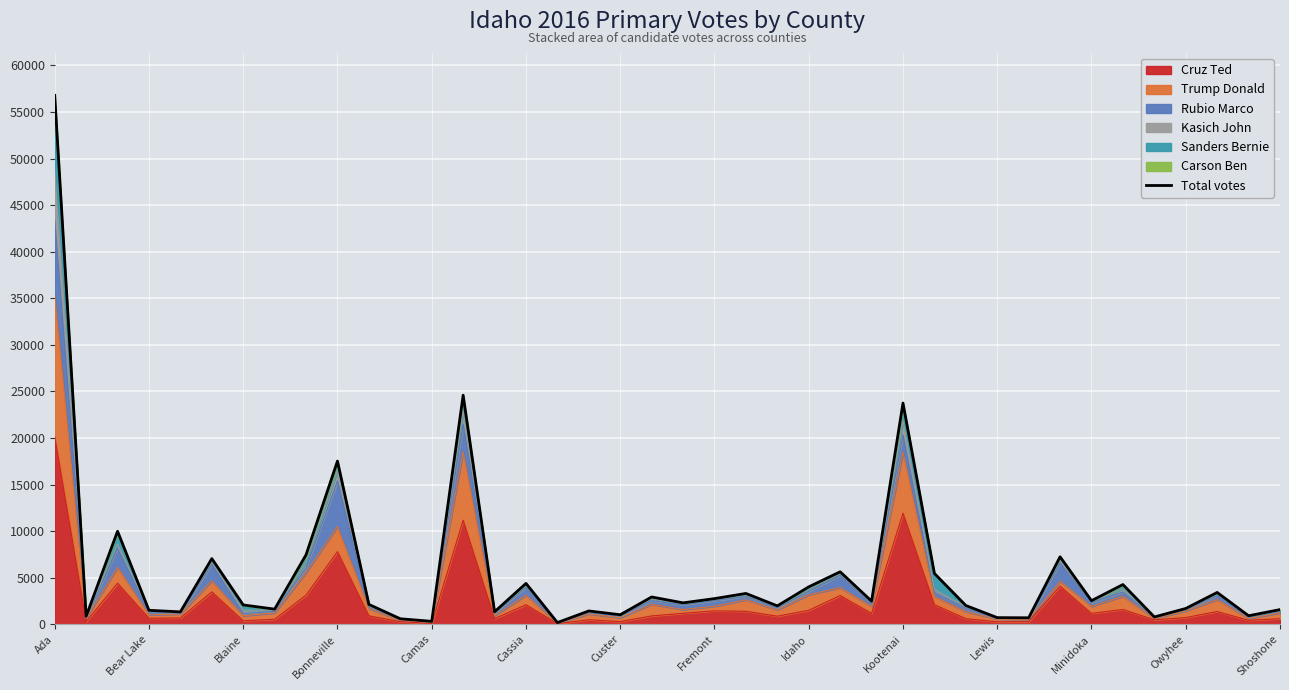

What is the maximum value shown in the chart?

56787